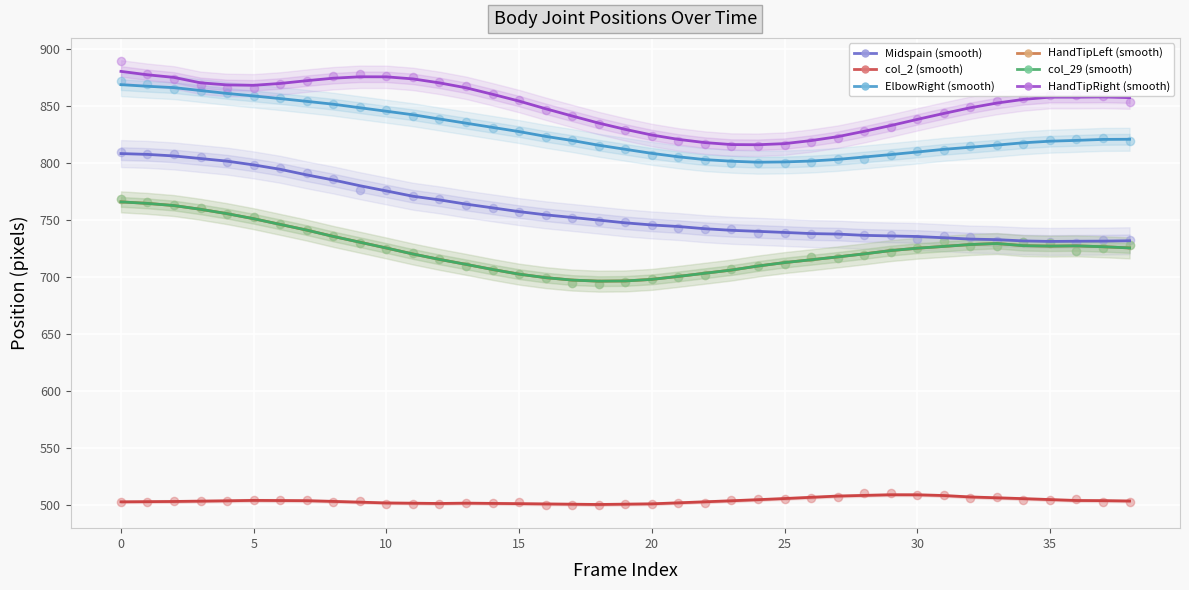

Which series has the largest total across all categories?

HandTipRight